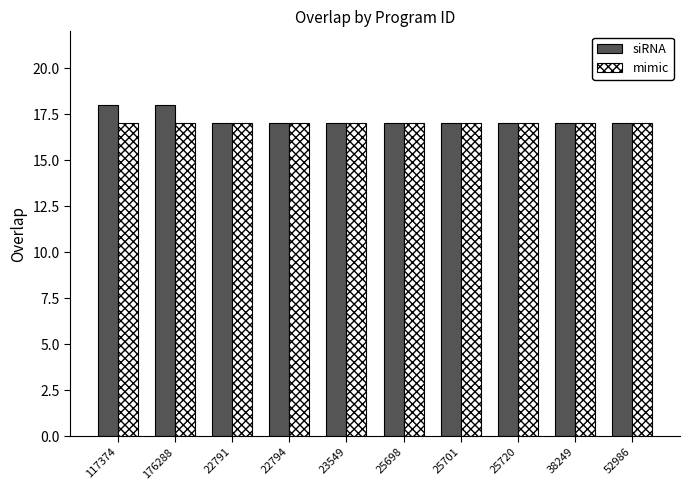

List the series in order of their peak value, lowest first.

mimic, siRNA